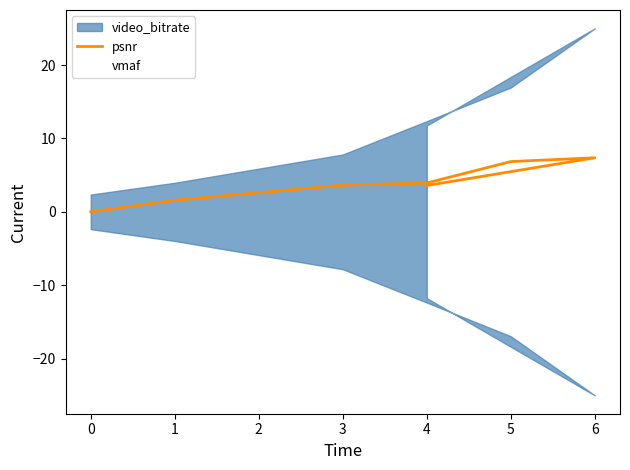

Reading left to right, list all the values displayed in this chart.

0.0	1.6	3.6	3.9	6.9	7.4	3.6